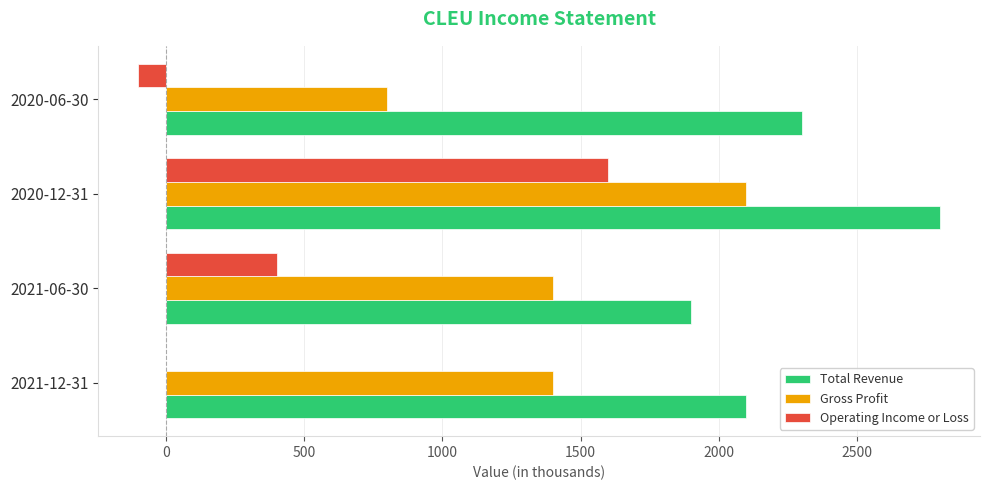

What is the highest value of the Gross Profit series?

2100